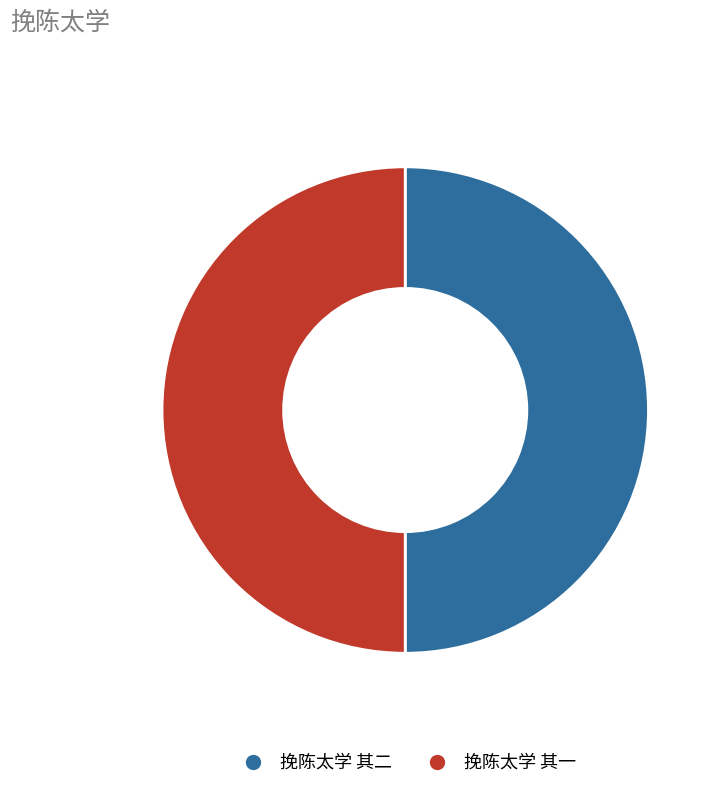

True or false: 挽陈太学 其二 accounts for 50% of the total.

True